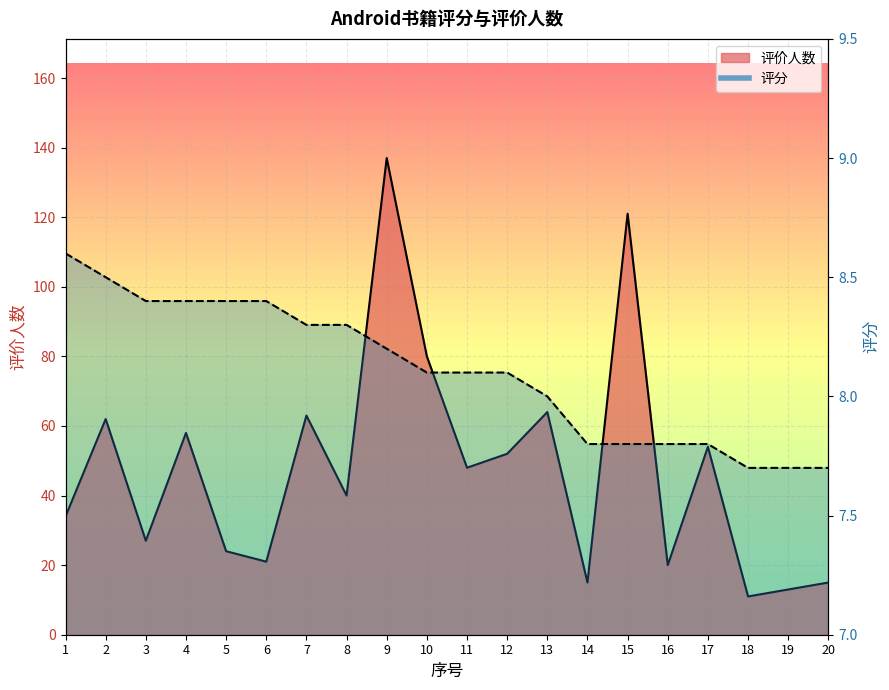

Which has a higher value, 4 or 15?

15